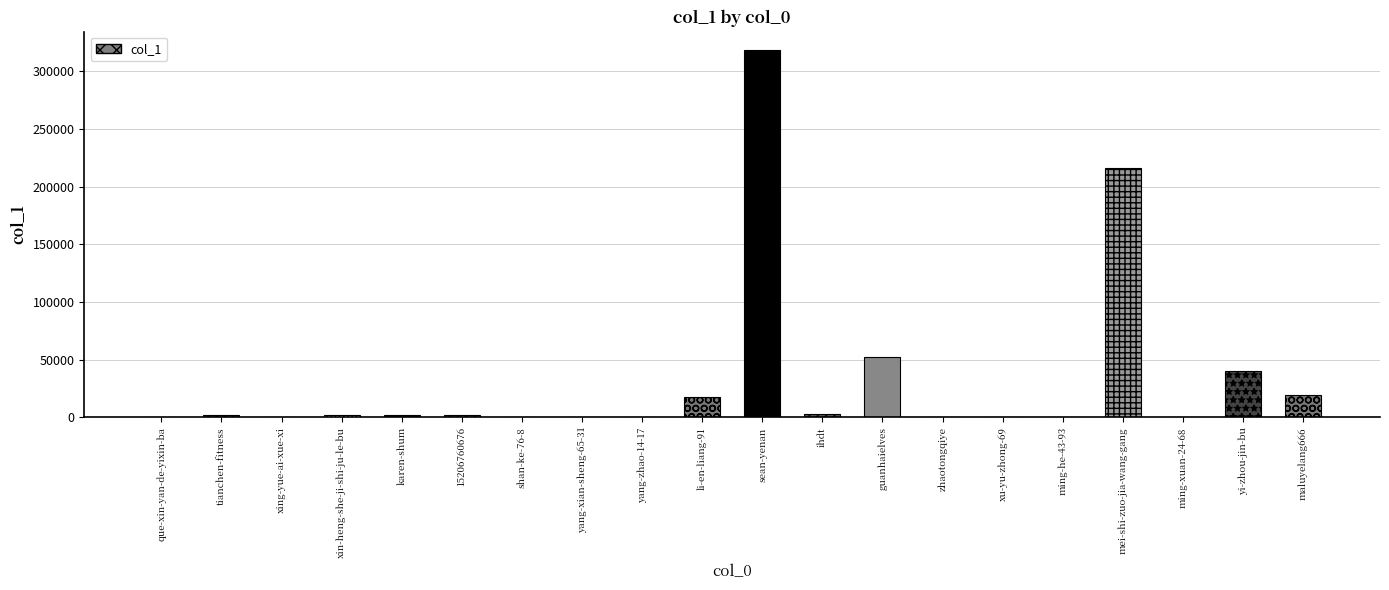

What value does the data have at xing-yue-ai-xue-xi, to the nearest 100?

400